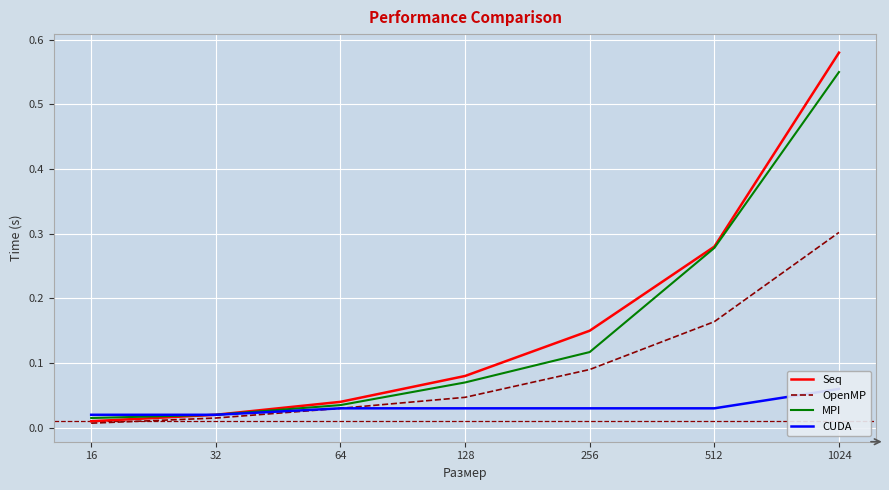

Is the value of CUDA at 1024 greater than the value of OpenMP at 32?

Yes